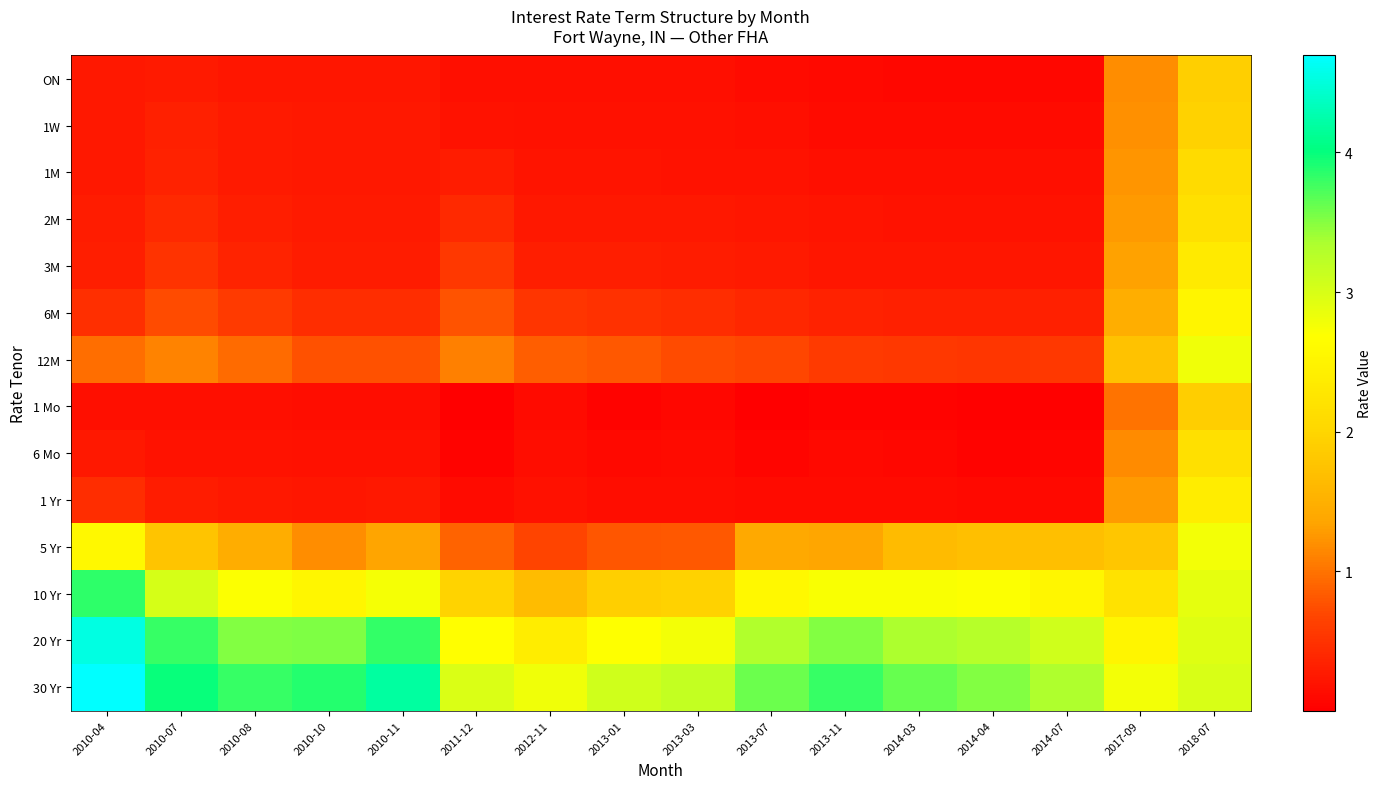

Reading left to right, transcribe all the data shown in this chart.

ON: 2010-04=0.2	2010-07=0.3	2010-08=0.2	2010-10=0.2	2010-11=0.2	2011-12=0.1	2012-11=0.2	2013-01=0.2	2013-03=0.2	2013-07=0.1	2013-11=0.1	2014-03=0.1	2014-04=0.1	2014-07=0.1	2017-09=1.2	2018-07=1.9
1W: 2010-04=0.2	2010-07=0.3	2010-08=0.3	2010-10=0.3	2010-11=0.2	2011-12=0.2	2012-11=0.2	2013-01=0.2	2013-03=0.2	2013-07=0.2	2013-11=0.1	2014-03=0.1	2014-04=0.1	2014-07=0.1	2017-09=1.2	2018-07=2.0
1M: 2010-04=0.3	2010-07=0.3	2010-08=0.3	2010-10=0.3	2010-11=0.3	2011-12=0.3	2012-11=0.2	2013-01=0.2	2013-03=0.2	2013-07=0.2	2013-11=0.2	2014-03=0.2	2014-04=0.2	2014-07=0.2	2017-09=1.2	2018-07=2.1
2M: 2010-04=0.3	2010-07=0.4	2010-08=0.3	2010-10=0.3	2010-11=0.3	2011-12=0.4	2012-11=0.3	2013-01=0.2	2013-03=0.2	2013-07=0.2	2013-11=0.2	2014-03=0.2	2014-04=0.2	2014-07=0.2	2017-09=1.3	2018-07=2.2
3M: 2010-04=0.3	2010-07=0.5	2010-08=0.4	2010-10=0.3	2010-11=0.3	2011-12=0.6	2012-11=0.3	2013-01=0.3	2013-03=0.3	2013-07=0.3	2013-11=0.2	2014-03=0.2	2014-04=0.2	2014-07=0.2	2017-09=1.3	2018-07=2.3
6M: 2010-04=0.5	2010-07=0.7	2010-08=0.6	2010-10=0.5	2010-11=0.4	2011-12=0.8	2012-11=0.5	2013-01=0.5	2013-03=0.4	2013-07=0.4	2013-11=0.4	2014-03=0.3	2014-04=0.3	2014-07=0.3	2017-09=1.5	2018-07=2.5
12M: 2010-04=1.0	2010-07=1.1	2010-08=0.9	2010-10=0.8	2010-11=0.8	2011-12=1.1	2012-11=0.9	2013-01=0.8	2013-03=0.7	2013-07=0.7	2013-11=0.6	2014-03=0.6	2014-04=0.6	2014-07=0.6	2017-09=1.7	2018-07=2.8
1 Mo: 2010-04=0.2	2010-07=0.2	2010-08=0.2	2010-10=0.1	2010-11=0.1	2011-12=0.0	2012-11=0.1	2013-01=0.1	2013-03=0.1	2013-07=0.0	2013-11=0.0	2014-03=0.1	2014-04=0.0	2014-07=0.0	2017-09=1.0	2018-07=1.9
6 Mo: 2010-04=0.2	2010-07=0.2	2010-08=0.2	2010-10=0.2	2010-11=0.2	2011-12=0.0	2012-11=0.1	2013-01=0.1	2013-03=0.1	2013-07=0.1	2013-11=0.1	2014-03=0.1	2014-04=0.1	2014-07=0.1	2017-09=1.2	2018-07=2.2
1 Yr: 2010-04=0.4	2010-07=0.3	2010-08=0.3	2010-10=0.2	2010-11=0.3	2011-12=0.1	2012-11=0.2	2013-01=0.1	2013-03=0.1	2013-07=0.1	2013-11=0.1	2014-03=0.1	2014-04=0.1	2014-07=0.1	2017-09=1.3	2018-07=2.4
5 Yr: 2010-04=2.6	2010-07=1.8	2010-08=1.5	2010-10=1.2	2010-11=1.4	2011-12=0.9	2012-11=0.7	2013-01=0.8	2013-03=0.8	2013-07=1.4	2013-11=1.4	2014-03=1.6	2014-04=1.7	2014-07=1.7	2017-09=1.8	2018-07=2.8
10 Yr: 2010-04=3.8	2010-07=3.0	2010-08=2.7	2010-10=2.5	2010-11=2.8	2011-12=2.0	2012-11=1.7	2013-01=1.9	2013-03=2.0	2013-07=2.6	2013-11=2.7	2014-03=2.7	2014-04=2.7	2014-07=2.5	2017-09=2.2	2018-07=2.9
20 Yr: 2010-04=4.5	2010-07=3.8	2010-08=3.5	2010-10=3.5	2010-11=3.8	2011-12=2.7	2012-11=2.4	2013-01=2.7	2013-03=2.8	2013-07=3.3	2013-11=3.5	2014-03=3.3	2014-04=3.3	2014-07=3.1	2017-09=2.5	2018-07=2.9
30 Yr: 2010-04=4.7	2010-07=4.0	2010-08=3.8	2010-10=3.9	2010-11=4.2	2011-12=3.0	2012-11=2.8	2013-01=3.1	2013-03=3.2	2013-07=3.6	2013-11=3.8	2014-03=3.6	2014-04=3.5	2014-07=3.3	2017-09=2.8	2018-07=3.0